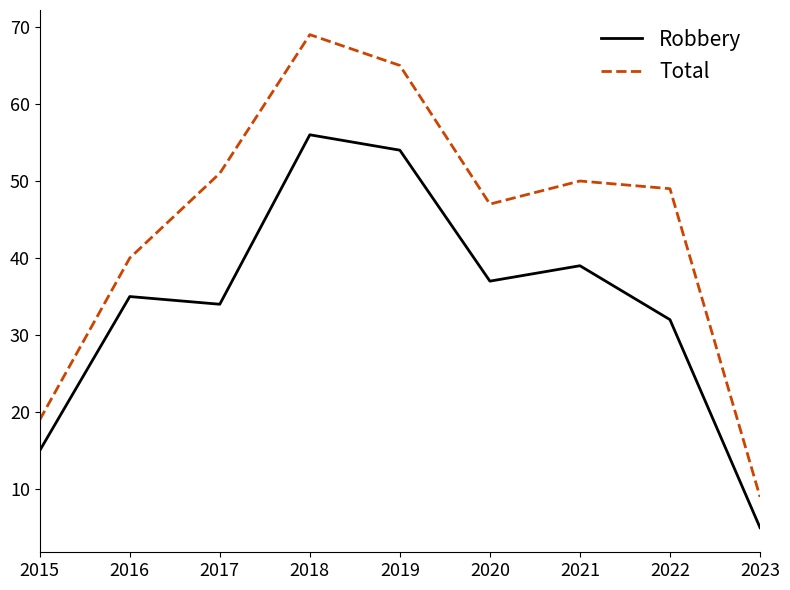

How many lines are shown in the chart?

2